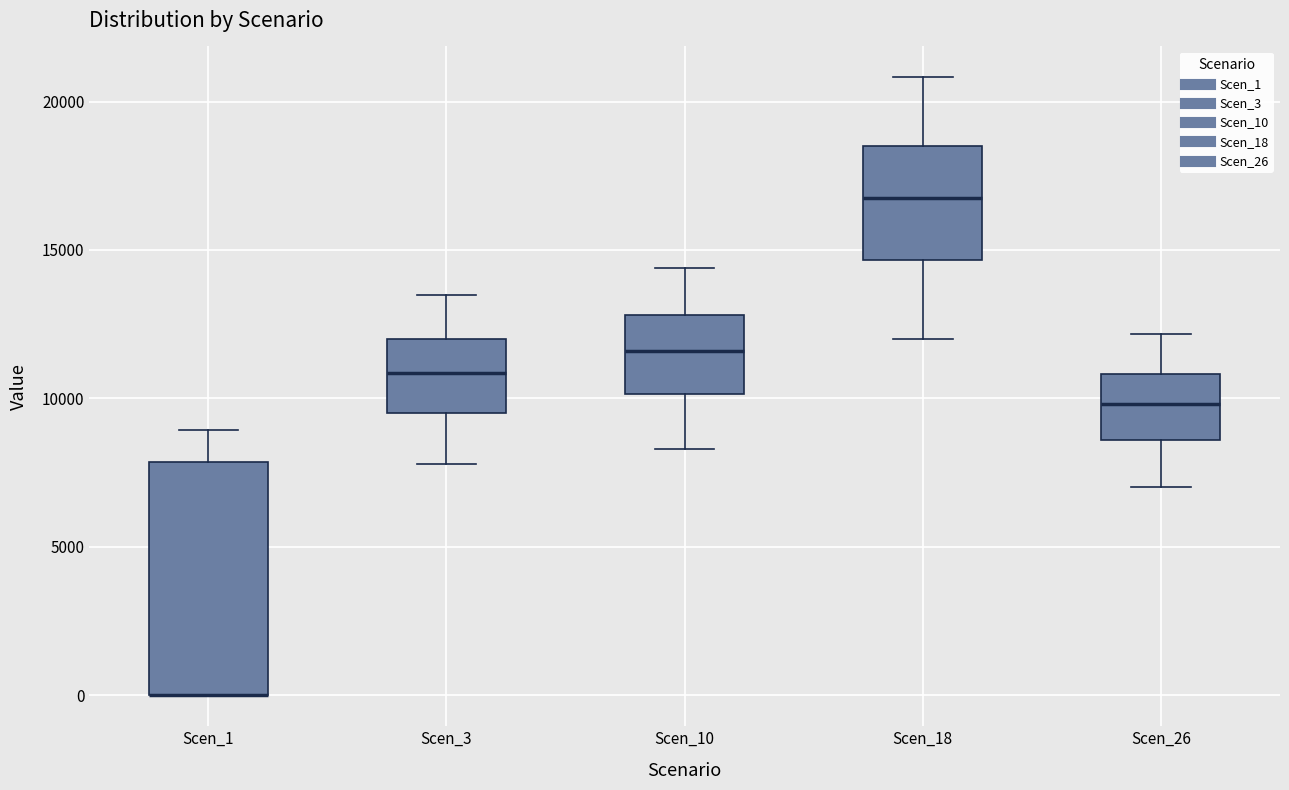

Reading left to right, read every box against the y-axis: the position of its median line, the range the box covers, and the ends of its whiskers. The values are not printed on the chart, so give them approximately, as read against the axis.

Scen_1: median 0 (drawn on the box's lower edge), box 0 to 8000, whiskers 0 to 9000
Scen_3: median 11000, box 9500 to 12000, whiskers 8000 to 13500
Scen_10: median 11500, box 10000 to 13000, whiskers 8500 to 14500
Scen_18: median 17000, box 14500 to 18500, whiskers 12000 to 21000
Scen_26: median 10000, box 8500 to 11000, whiskers 7000 to 12000